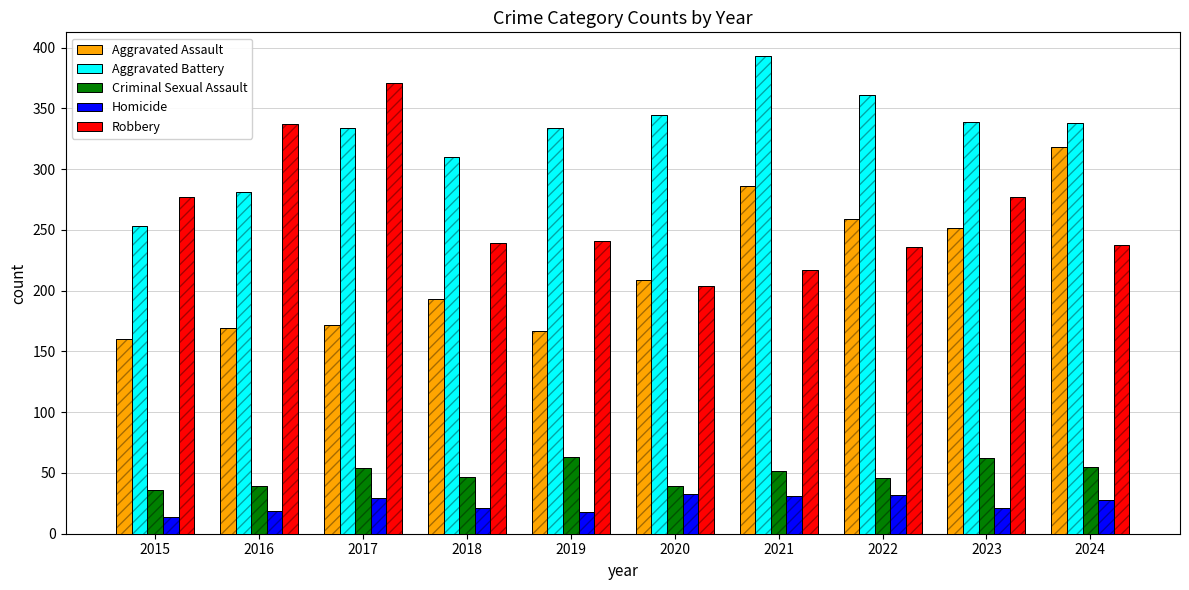

True or false: Robbery has a value of 238 at 2024.

True